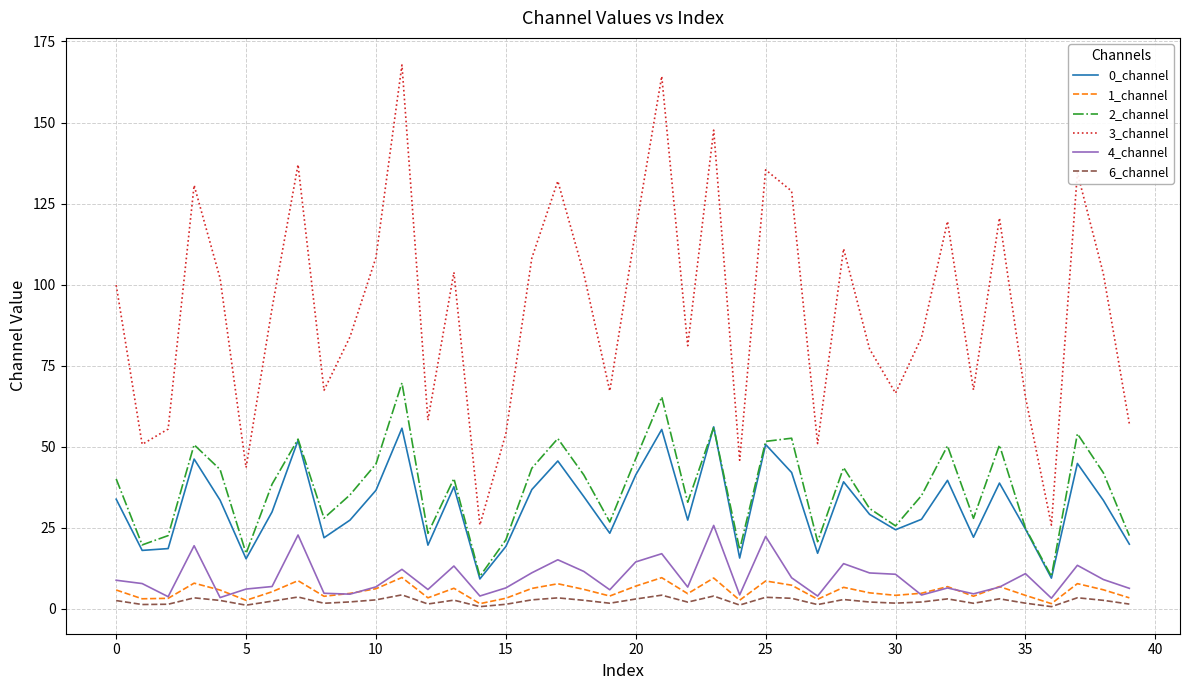

True or false: 4_channel and 2_channel intersect in this chart.

False